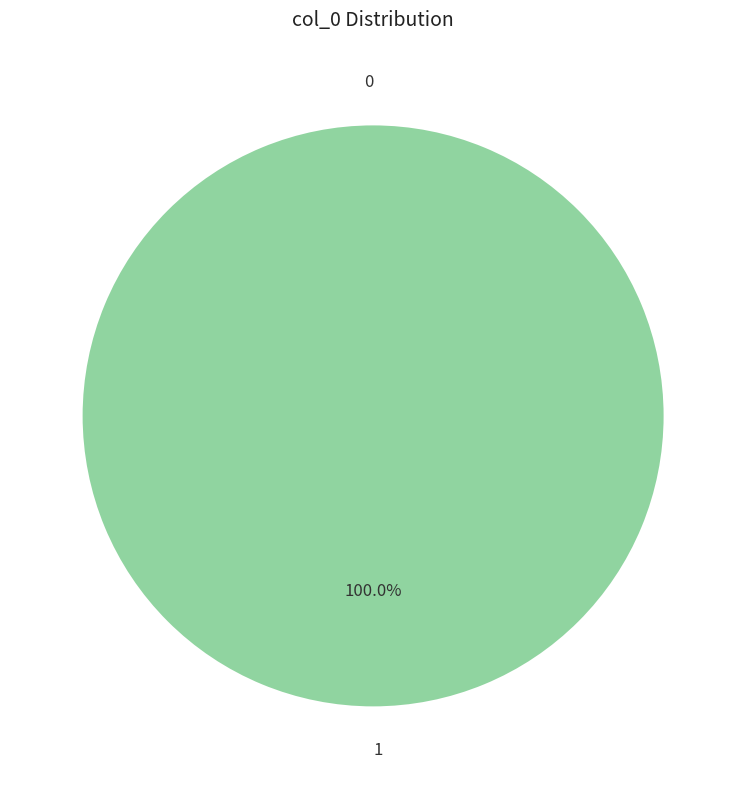

The 1 slice represents 100% of the pie. True or false?

True